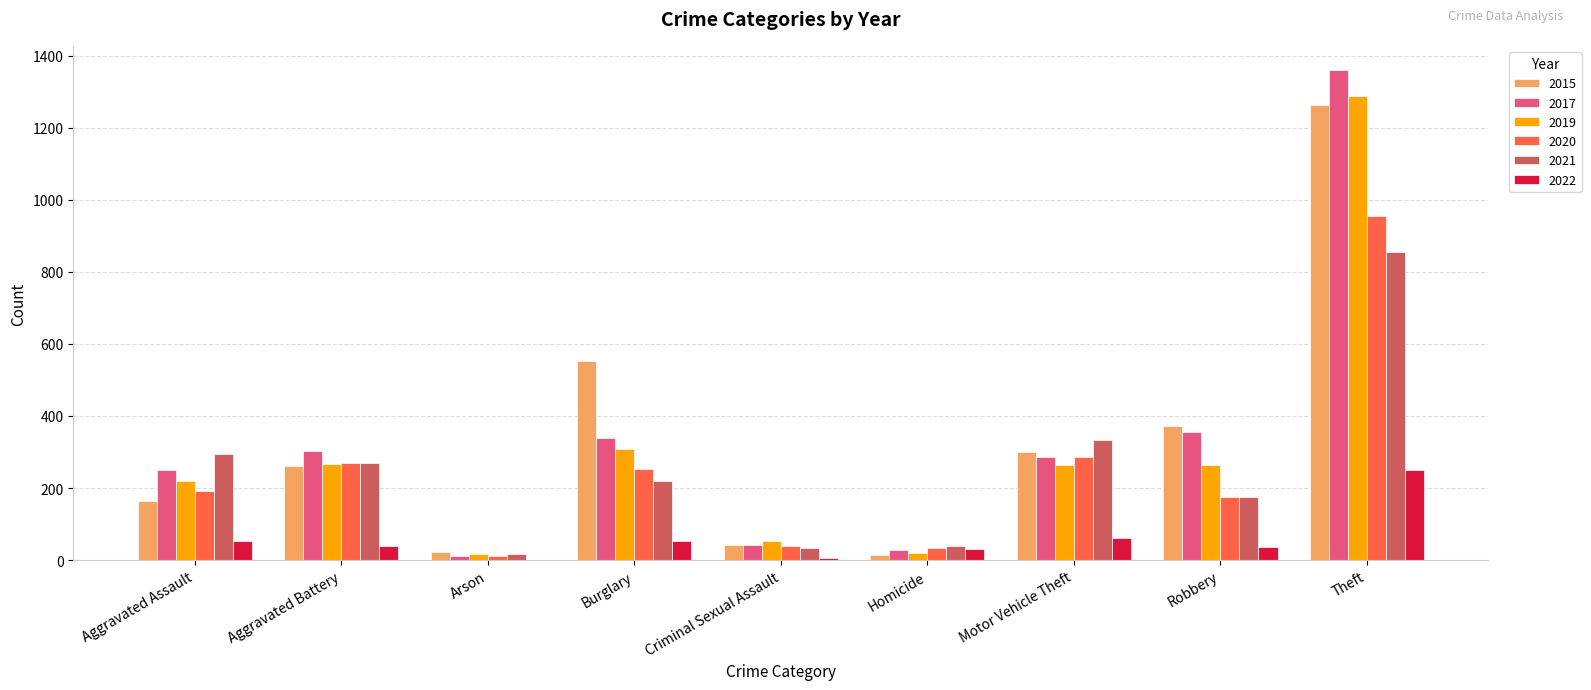

Is the value of 2021 at Arson greater than the value of 2022 at Aggravated Assault?

No